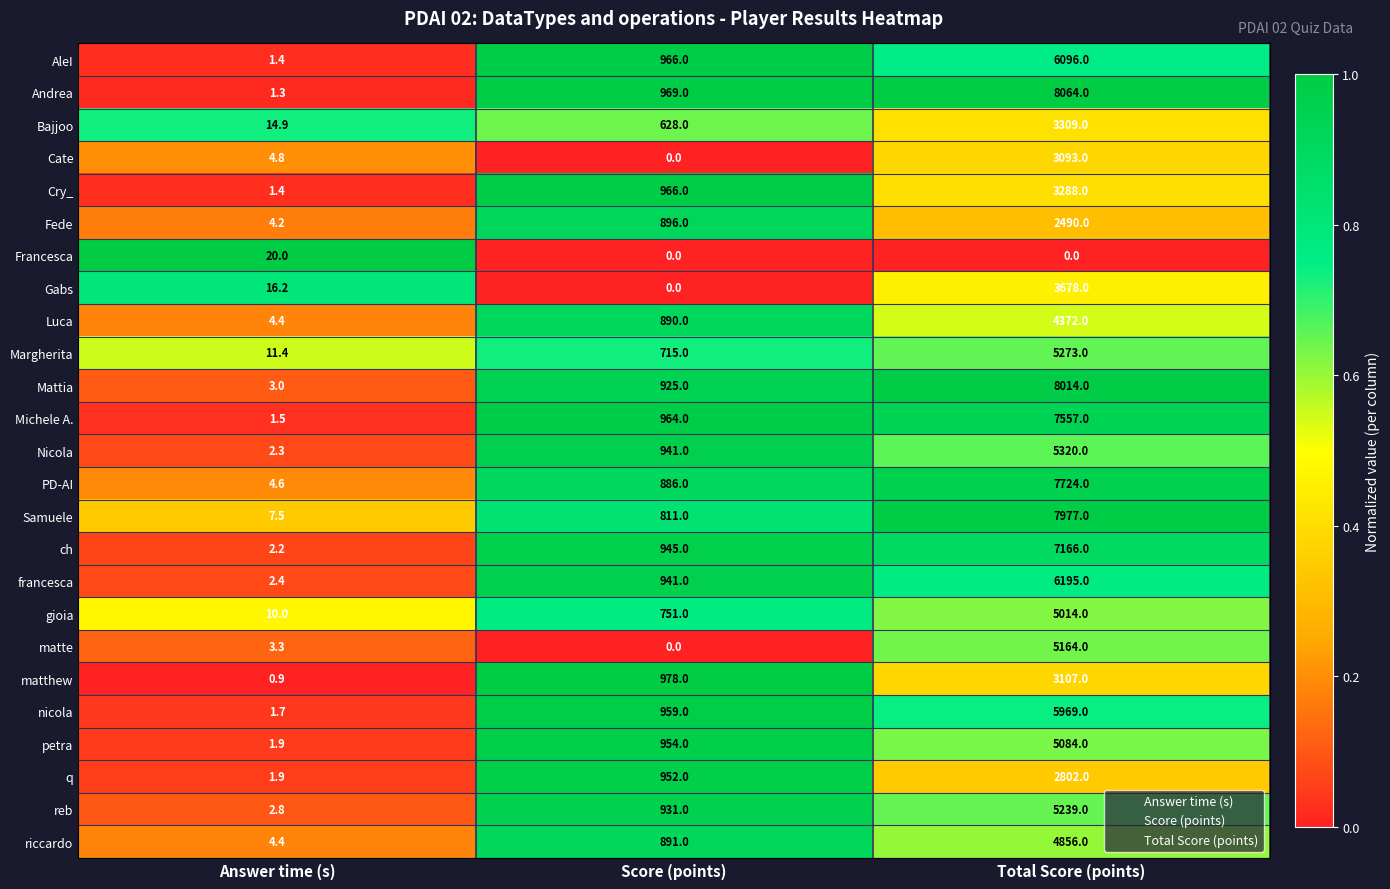

List the series in order of their peak value, highest first.

Andrea, Mattia, Samuele, PD-AI, Michele A., ch, francesca, AleI, nicola, Nicola, Margherita, reb, matte, petra, gioia, riccardo, Luca, Gabs, Bajjoo, Cry_, matthew, Cate, q, Fede, Francesca